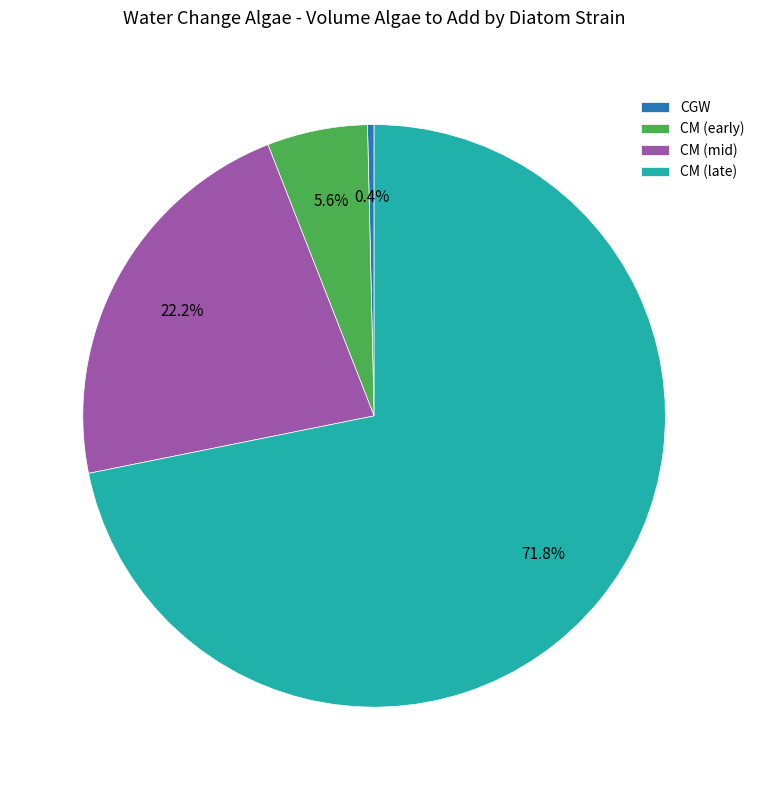

What portion of the pie excludes CGW?

99.6%